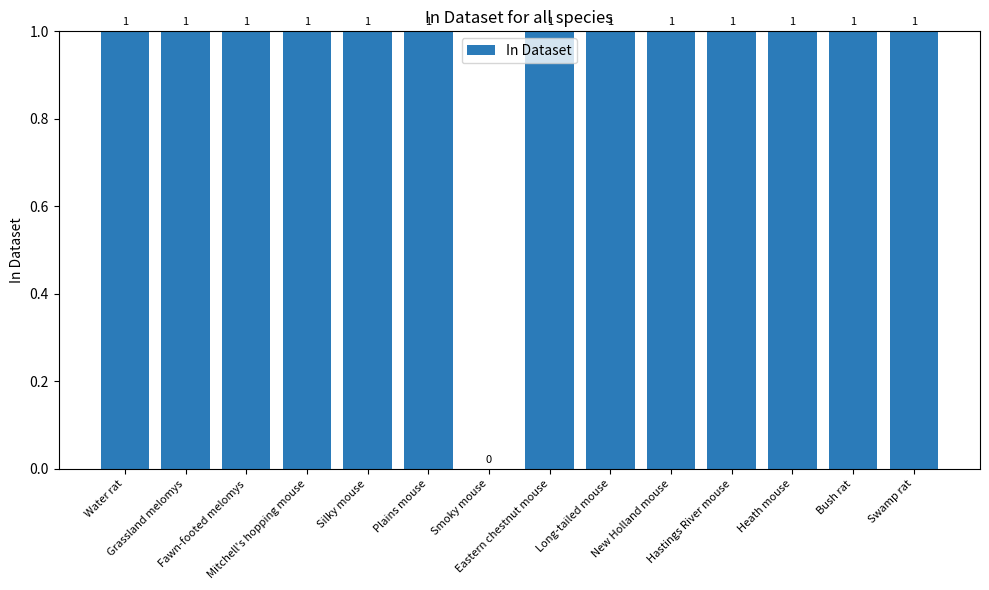

How many values are between 1 and 2?

13